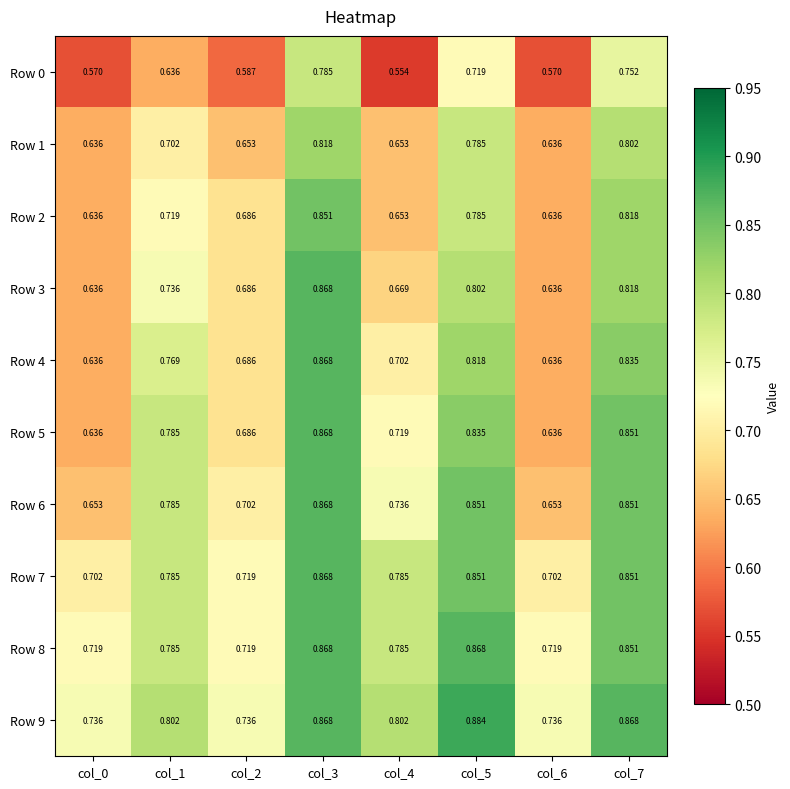

Between col_2 and col_6, which series saw the biggest shift?

Row 2